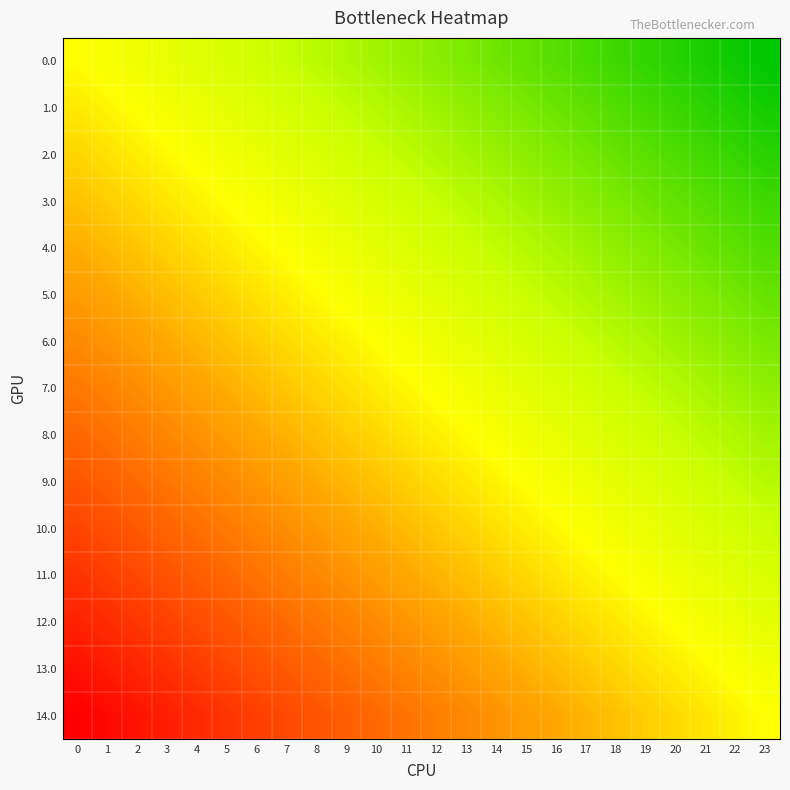

List the series in order of their peak value, highest first.

14.0, 13.0, 12.0, 11.0, 10.0, 9.0, 8.0, 7.0, 6.0, 5.0, 4.0, 3.0, 2.0, 1.0, 0.0